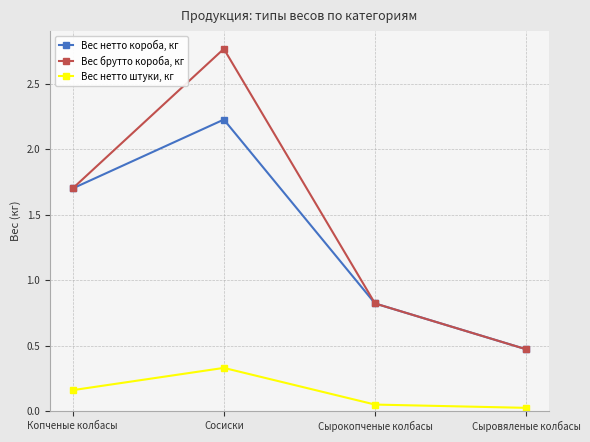

How many Вес брутто короба, кг values are between 0 and 2?

3